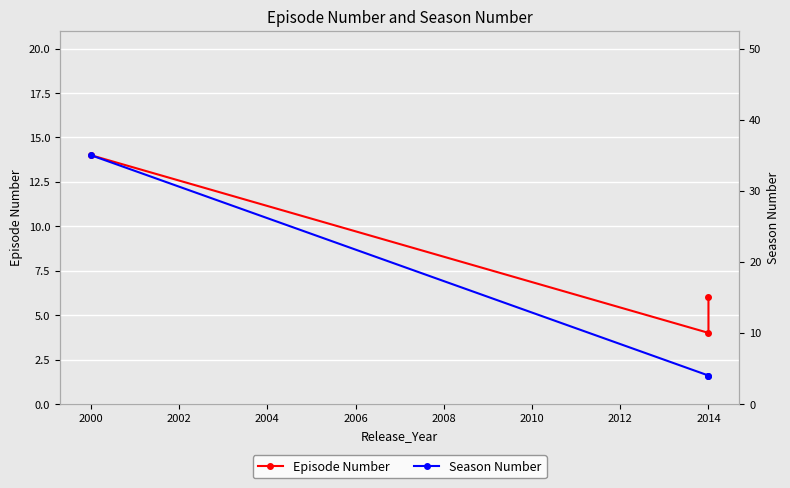

Which series has the widest spread of values?

Season Number